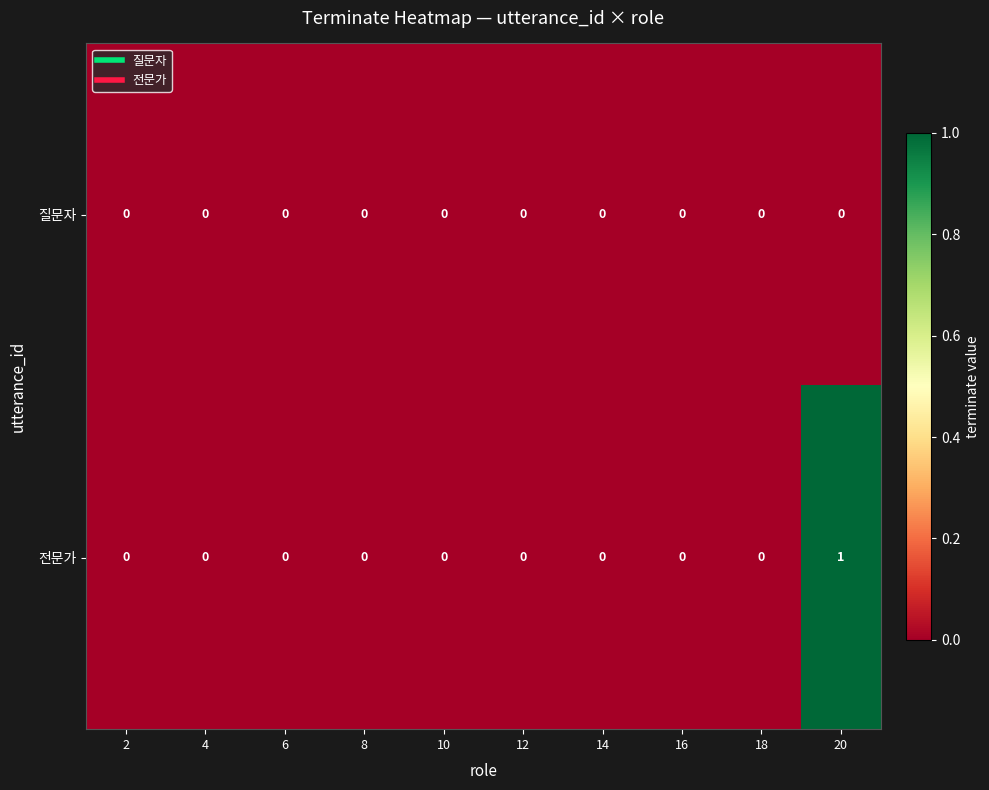

Which series has the widest spread of values?

전문가